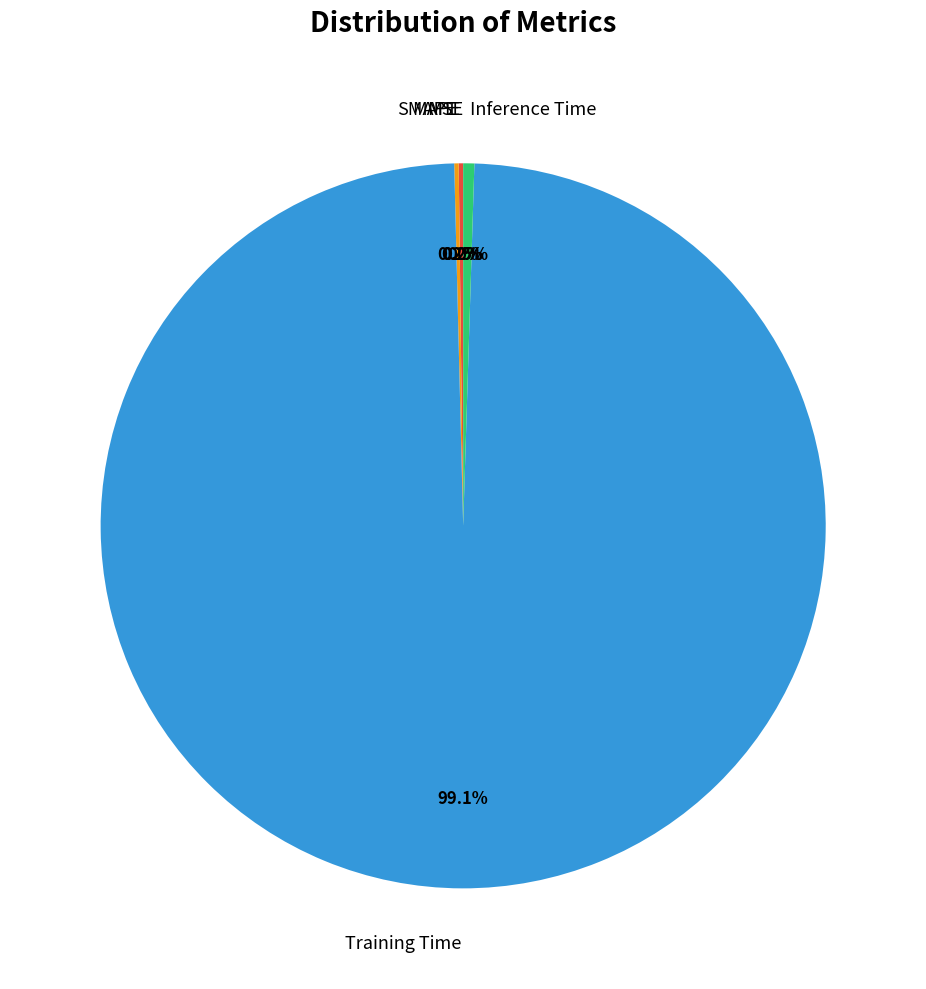

What percentage is NOT represented by Inference Time?

99.5%